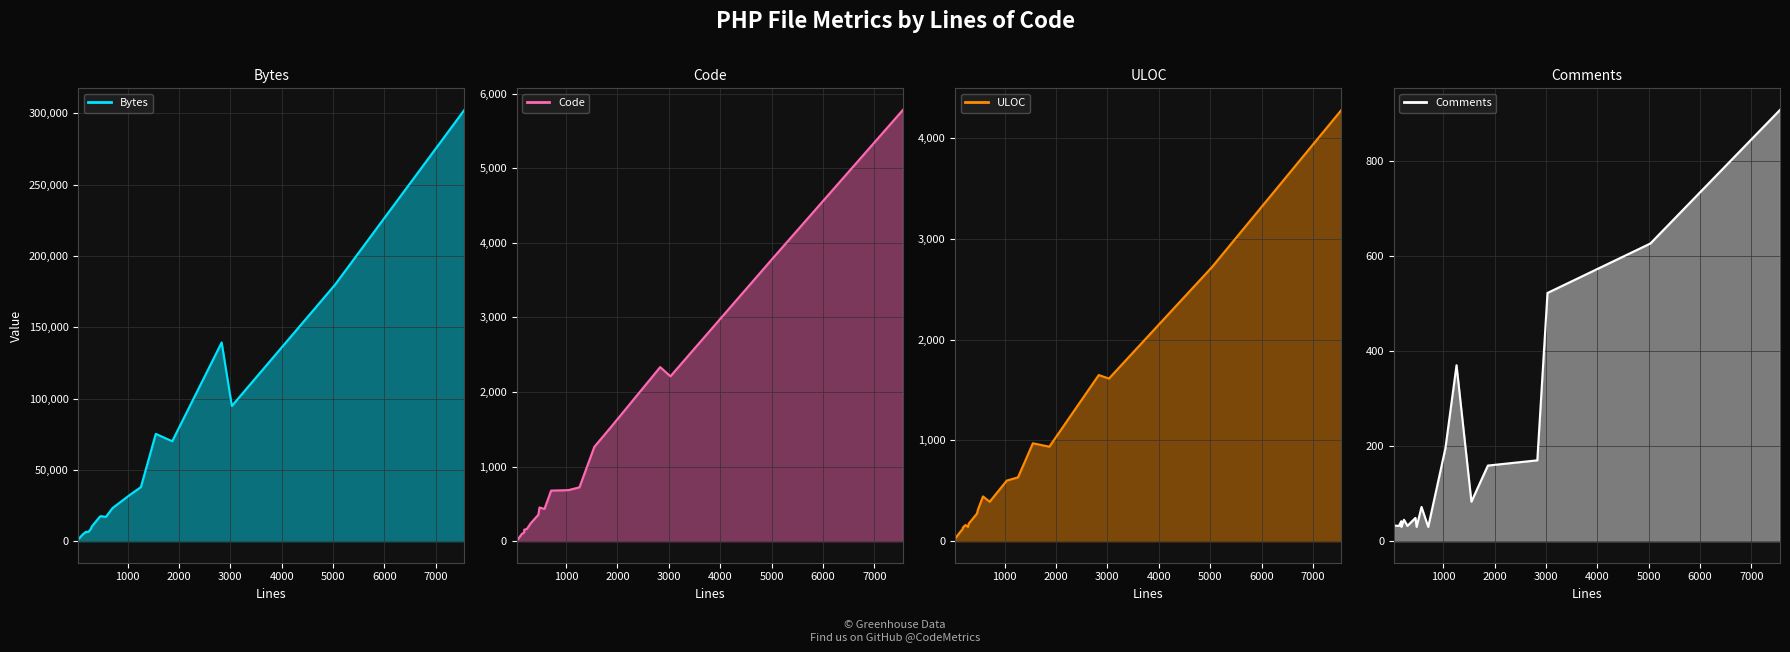

What is the smallest value displayed?

8